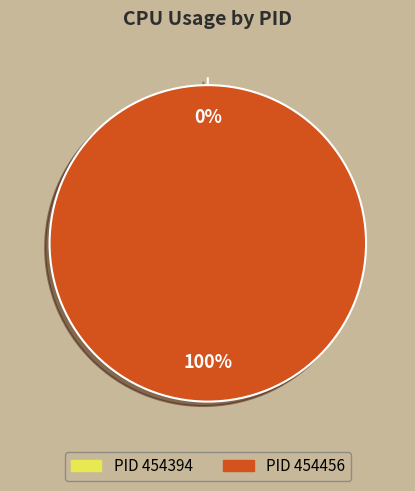

True or false: 454394 accounts for 0% of the total.

True